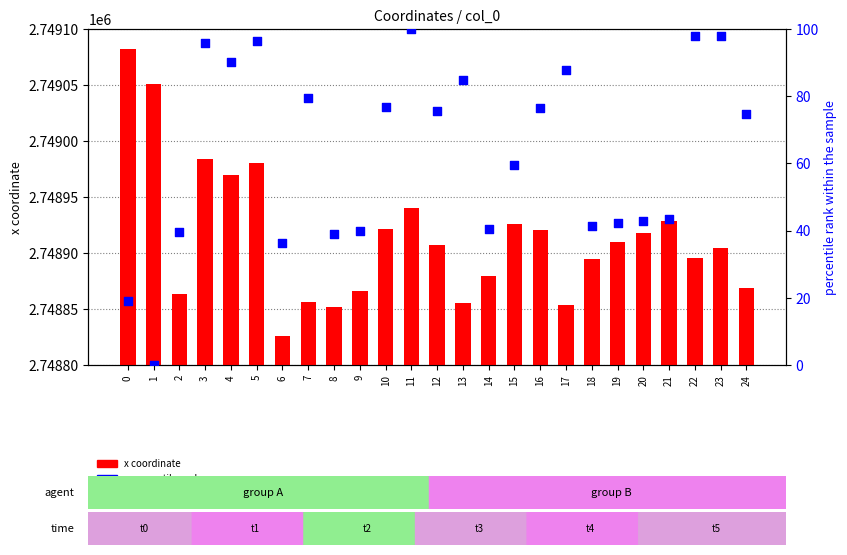

Which series reaches the maximum Y coordinate?

x (count)